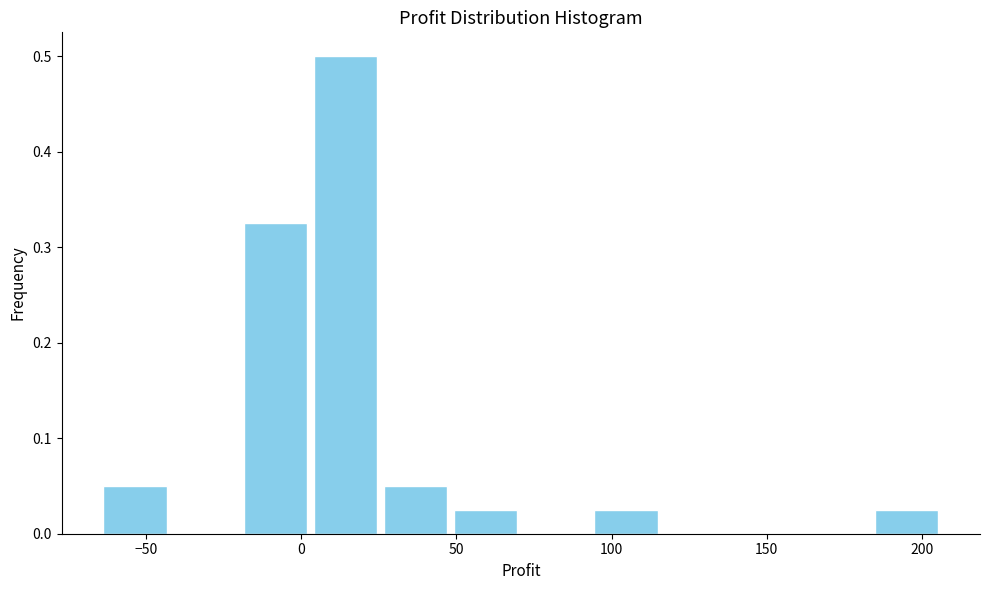

How tall is the bar that spans 5 to 25 on the x-axis? Neither the bar edges nor the heights are printed on the chart, so give them approximately, as read against the axes.

0.50